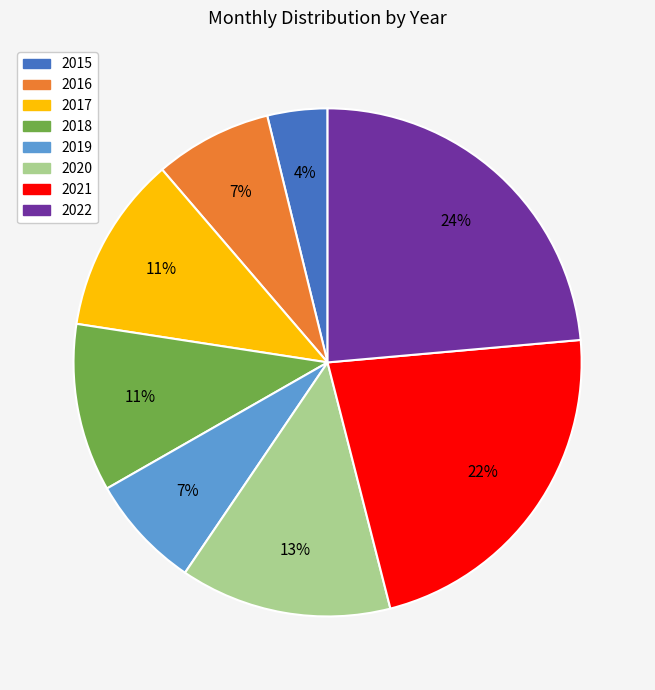

The 2018 slice represents 11% of the pie. True or false?

True